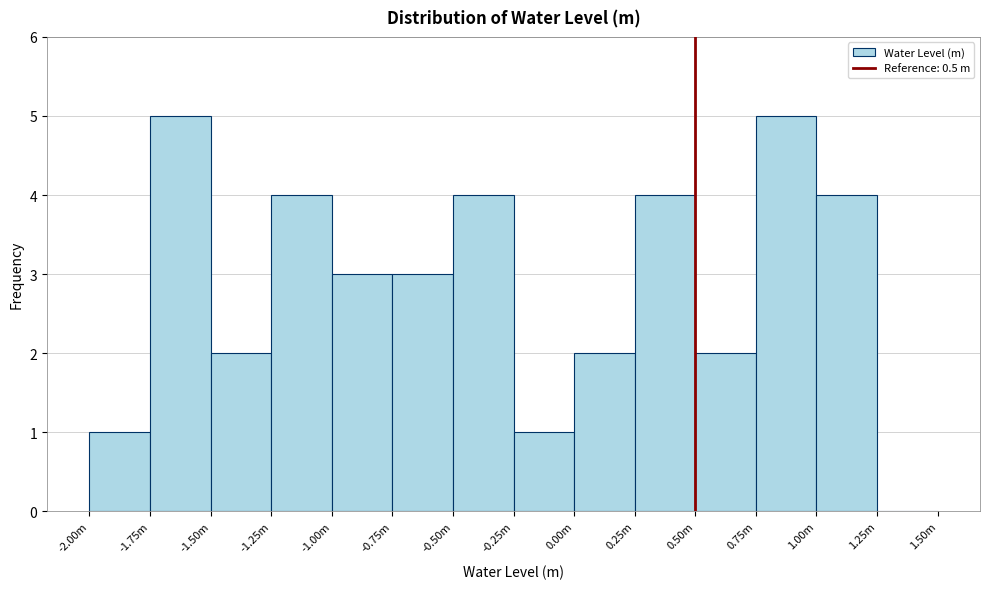

Reading left to right, what are all the values shown in this chart?

-2.00m=1	-1.75m=5	-1.50m=2	-1.25m=4	-1.00m=3	-0.75m=3	-0.50m=4	-0.25m=1	0.00m=2	0.25m=4	0.50m=2	0.75m=5	1.00m=4	1.25m=0